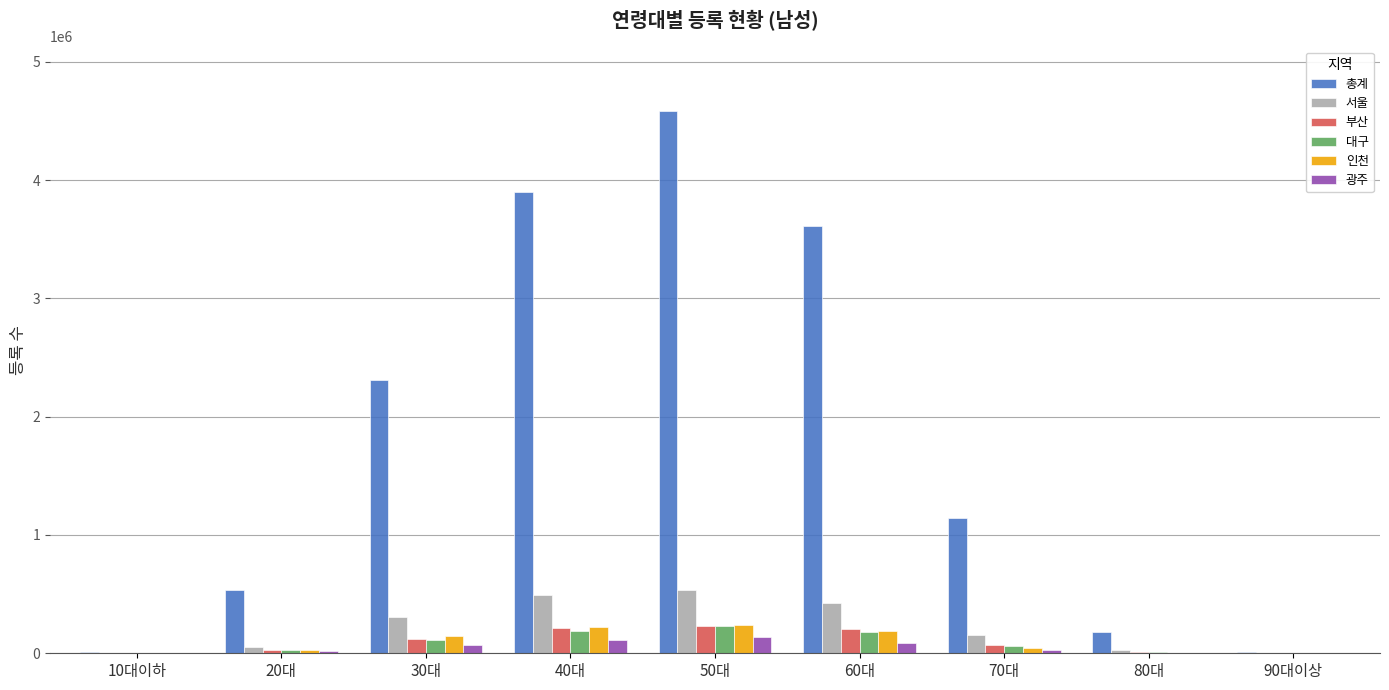

Between 50대 and 90대이상, which series saw the biggest shift?

총계